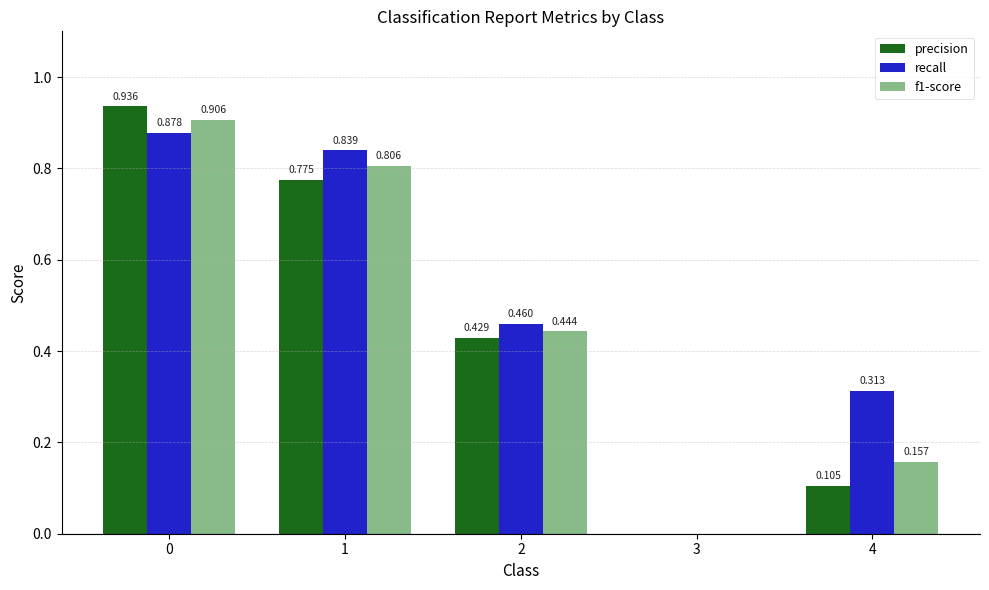

How many data points in f1-score are above 0?

4